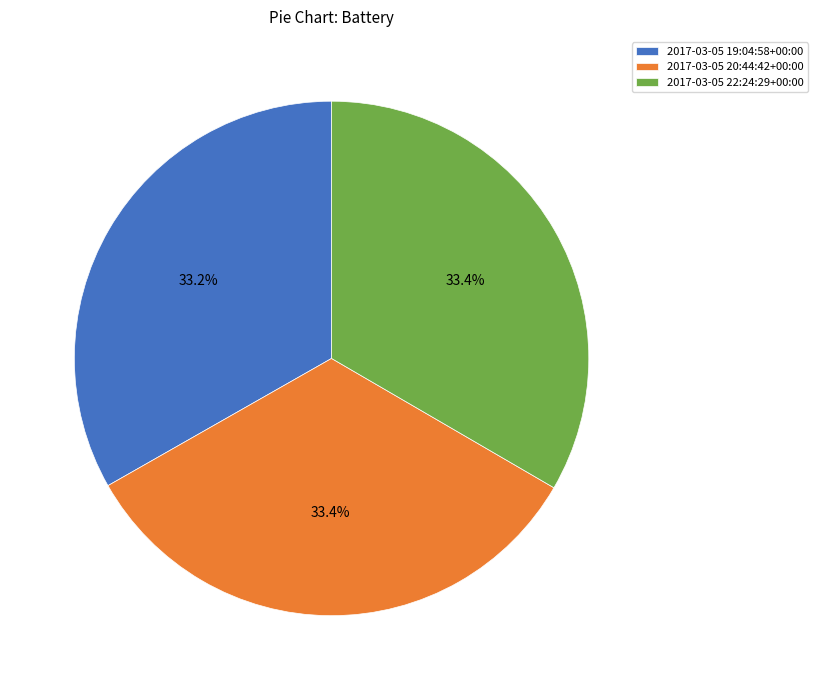

What is the total percentage of 2017-03-05 19:04:58+00:00 and 2017-03-05 20:44:42+00:00?

66.6%